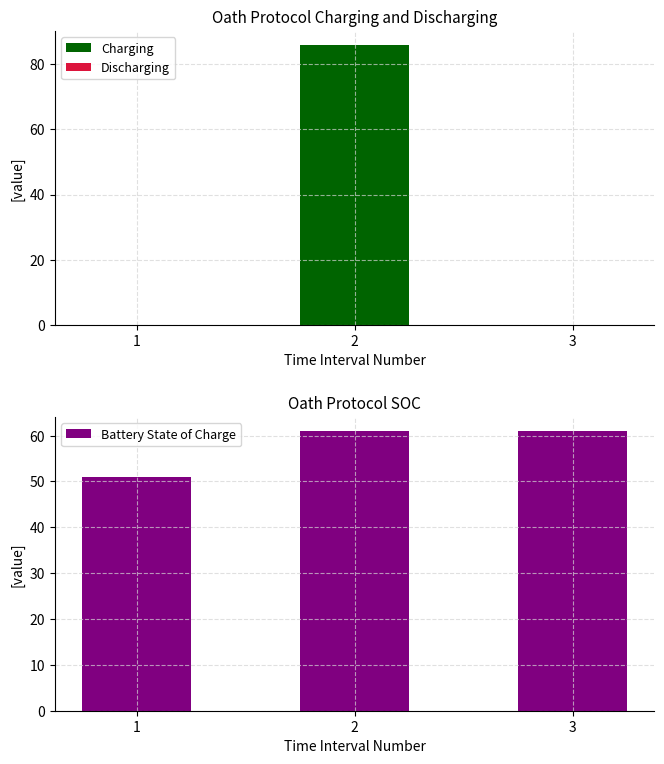

What is the value of the Battery State of Charge bar at the 3rd from the left?

61